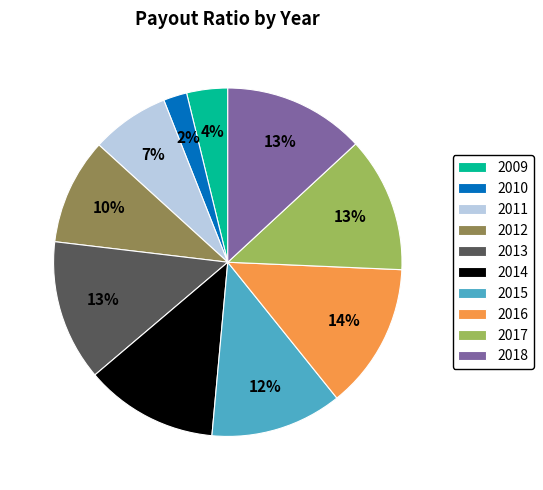

To the nearest percent, what is the difference between the 2011 and 2012 slice percentages?

3%